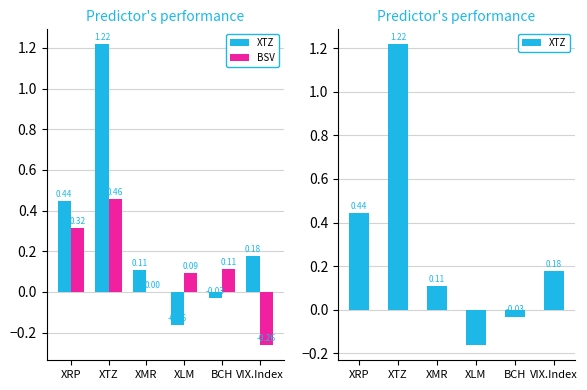

At XTZ, list the series in order from smallest to largest.

BSV, XTZ